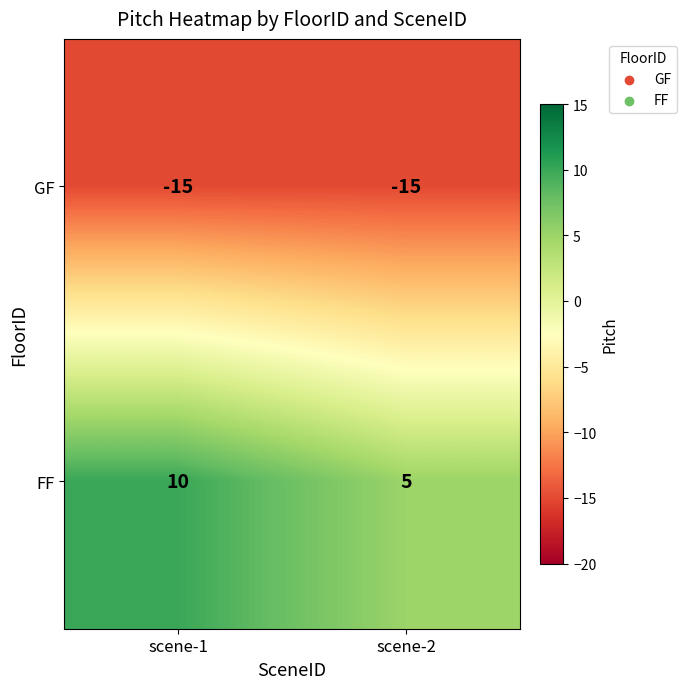

Between scene-1 and scene-2, which series saw the biggest shift?

FF